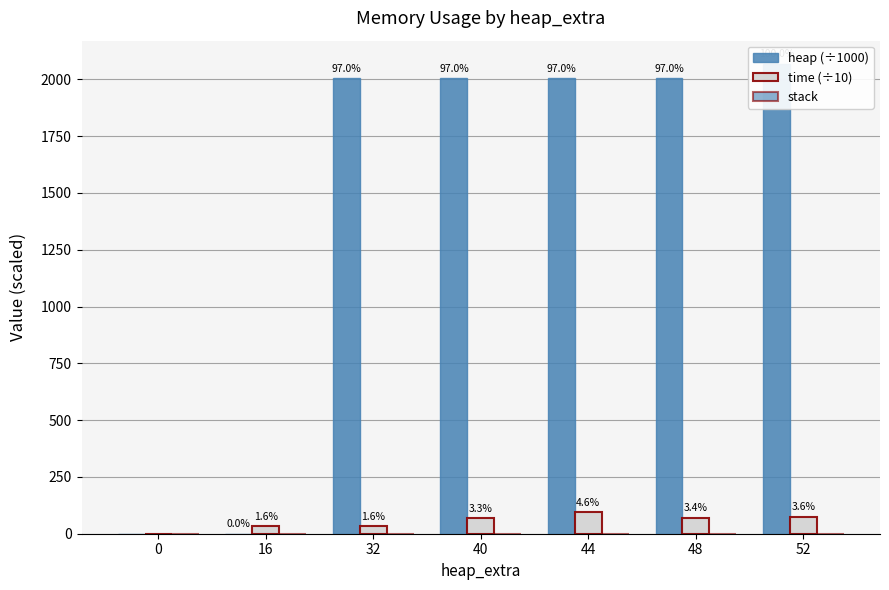

At 52, list the series in order from smallest to largest.

stack, time (÷10), heap (÷1000)